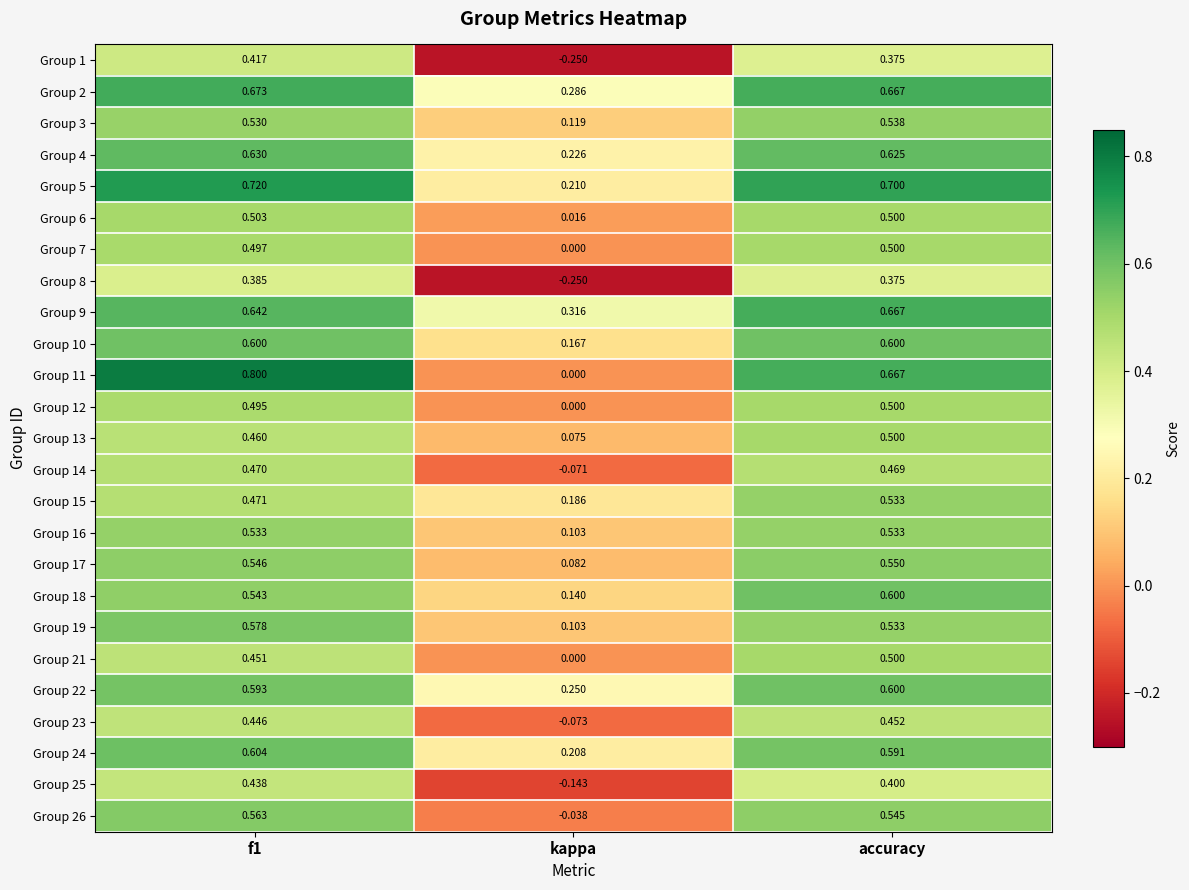

At f1, list the series in order from largest to smallest.

Group 11, Group 5, Group 2, Group 9, Group 4, Group 24, Group 10, Group 22, Group 19, Group 26, Group 17, Group 18, Group 16, Group 3, Group 6, Group 7, Group 12, Group 15, Group 14, Group 13, Group 21, Group 23, Group 25, Group 1, Group 8